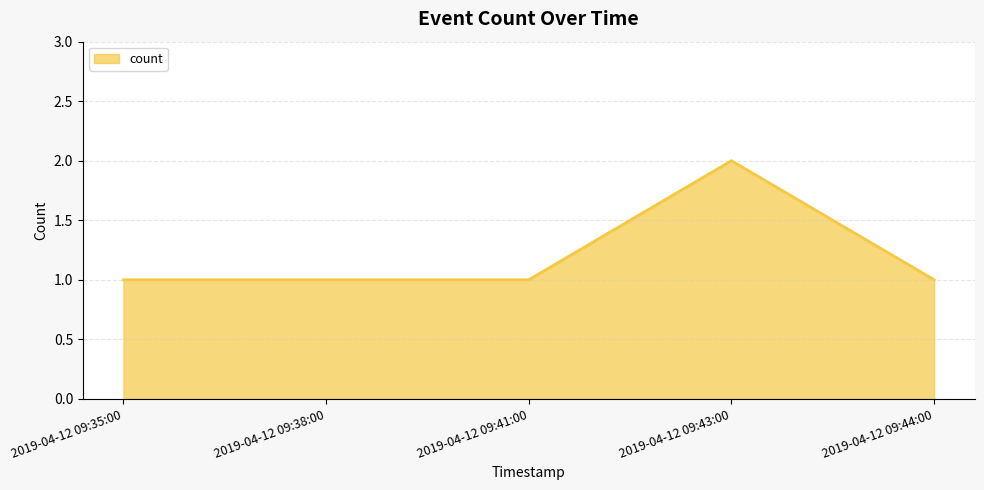

Is it true that the value at 2019-04-12 09:44:00 is 1?

True